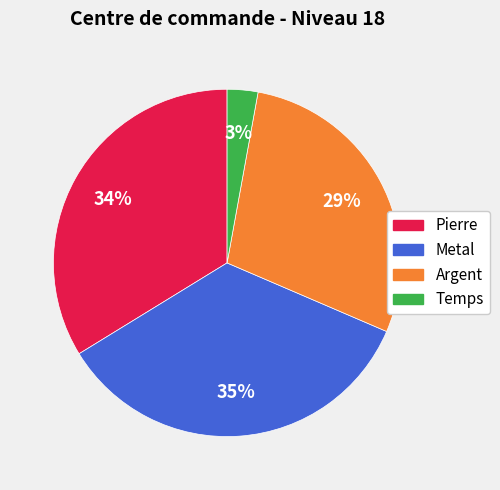

The Pierre slice represents 34% of the pie. True or false?

True